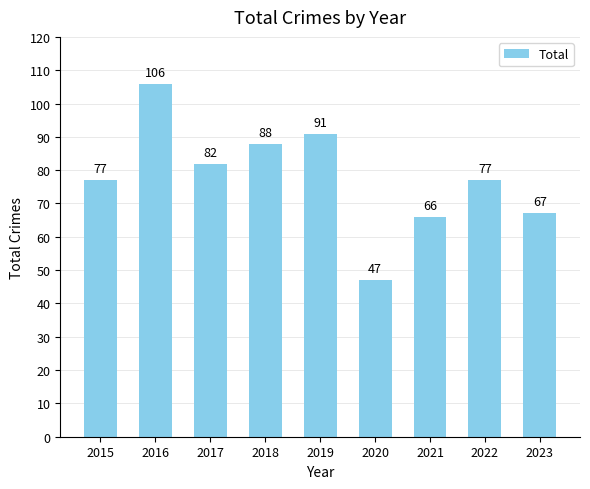

The value at 2015 is 77. True or false?

True